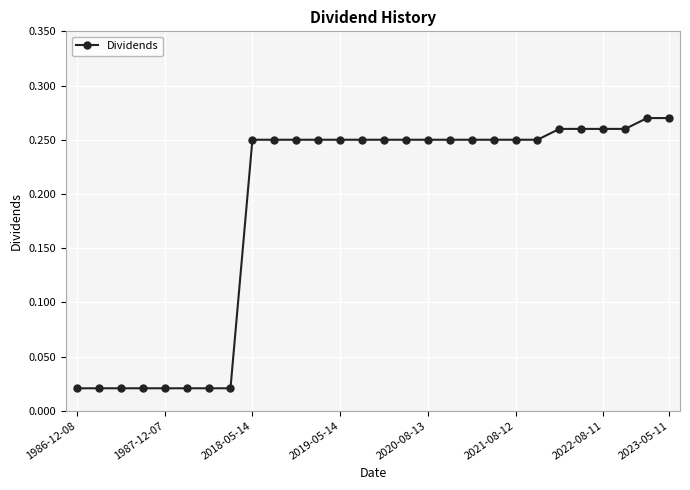

What is the sum of all values?

5.2